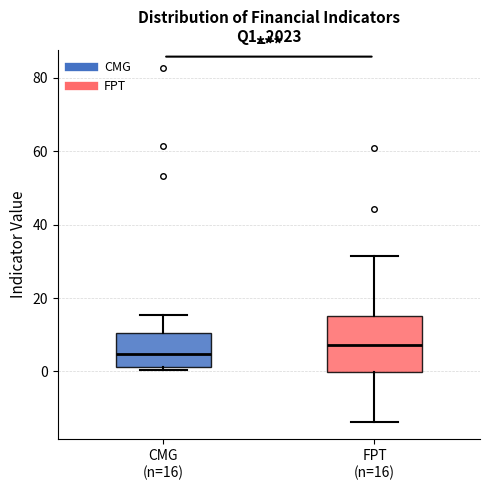

Reading left to right, read every box against the y-axis: the position of its median line, the range the box covers, and the ends of its whiskers. The values are not printed on the chart, so give them approximately, as read against the axis.

CMG (n=16): median 4, box 2 to 10, whiskers 0 to 16
FPT (n=16): median 8, box 0 to 16, whiskers -14 to 32